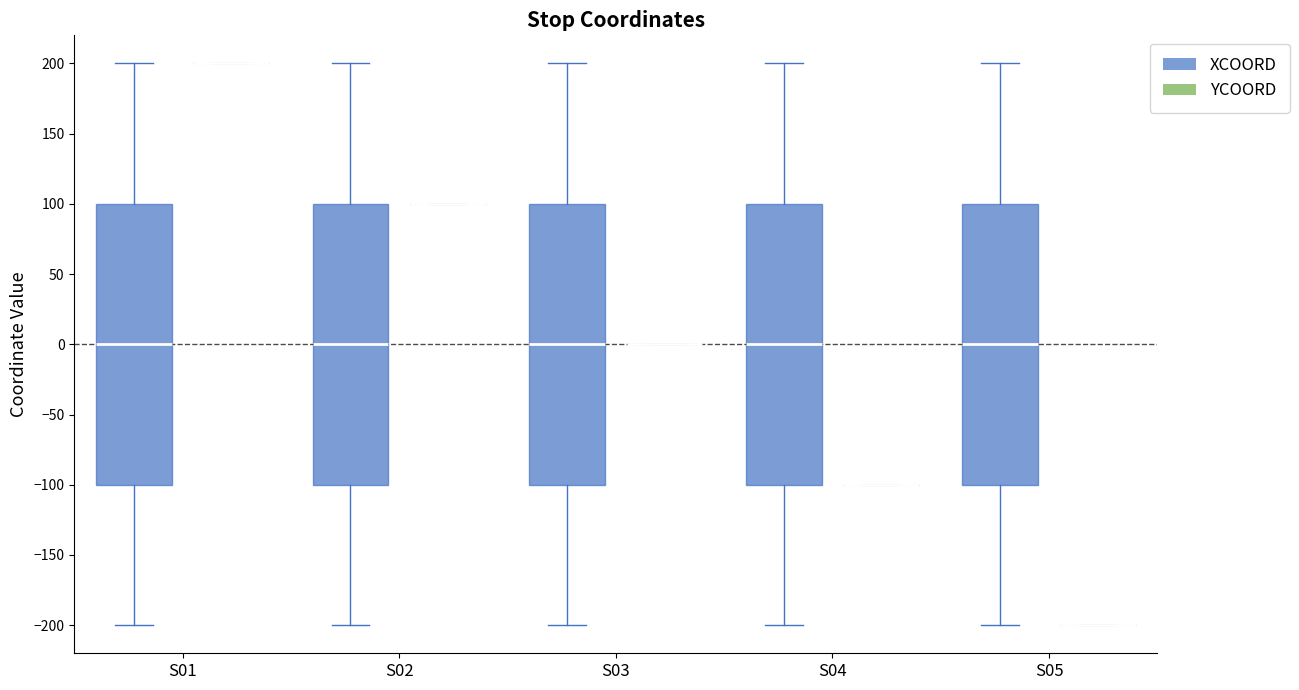

Reading left to right, transcribe this box plot: for each box, give where its median line is, the range the box spans, and where its two whiskers end, as read against the y-axis. The values are not printed on the chart, so give them approximately, as read against the axis.

S01 (XCOORD): median 0, box -100 to 100, whiskers -200 to 200
S01 (YCOORD): box collapsed to a line at 200, whiskers 200 to 200
S02 (XCOORD): median 0, box -100 to 100, whiskers -200 to 200
S02 (YCOORD): box collapsed to a line at 100, whiskers 100 to 100
S03 (XCOORD): median 0, box -100 to 100, whiskers -200 to 200
S03 (YCOORD): box collapsed to a line at 0, whiskers 0 to 0
S04 (XCOORD): median 0, box -100 to 100, whiskers -200 to 200
S04 (YCOORD): box collapsed to a line at -100, whiskers -100 to -100
S05 (XCOORD): median 0, box -100 to 100, whiskers -200 to 200
S05 (YCOORD): box collapsed to a line at -200, whiskers -200 to -200